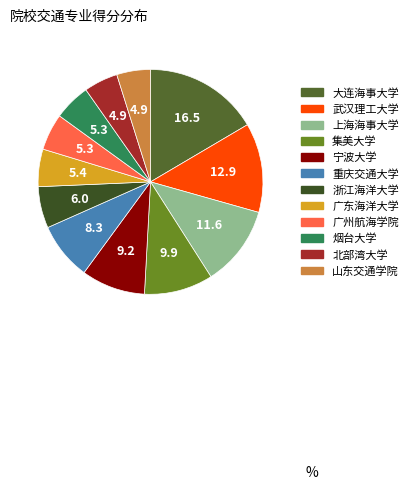

Do 浙江海洋大学 and 宁波大学 together represent more than half of the pie?

No